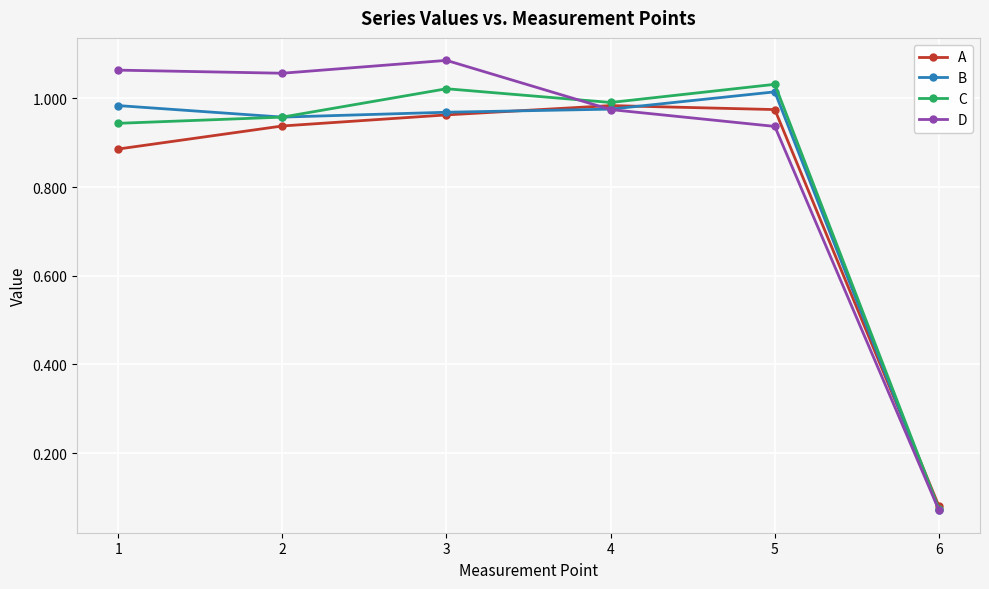

At which category is the sum across all series the highest?

3